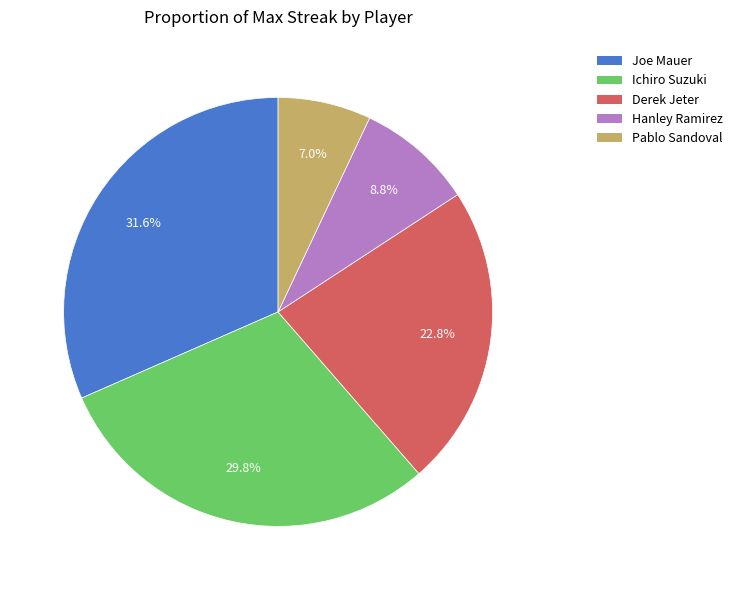

To the nearest percent, what percentage of the pie is Derek Jeter?

23%